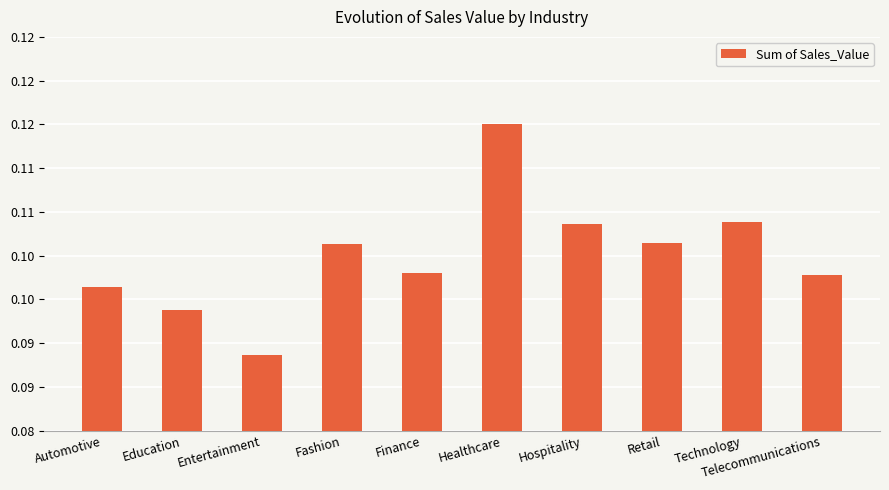

Which has a higher value, Automotive or Healthcare?

Healthcare